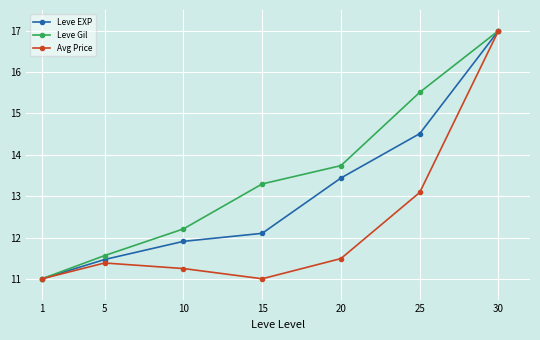

Is it true that Leve Gil equals 17.0 at 30?

True